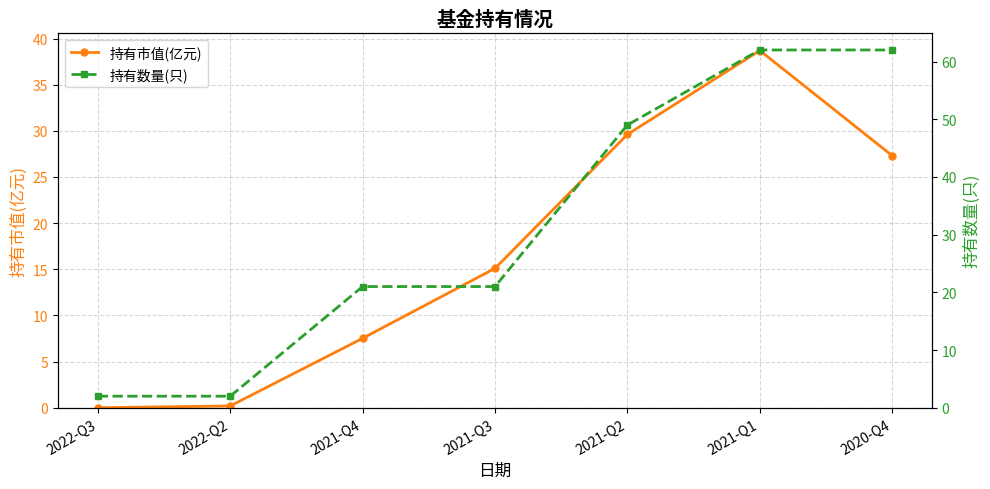

Rank the categories by 持有数量(只) value from highest to lowest.

2021-Q1, 2020-Q4, 2021-Q2, 2021-Q4, 2021-Q3, 2022-Q3, 2022-Q2